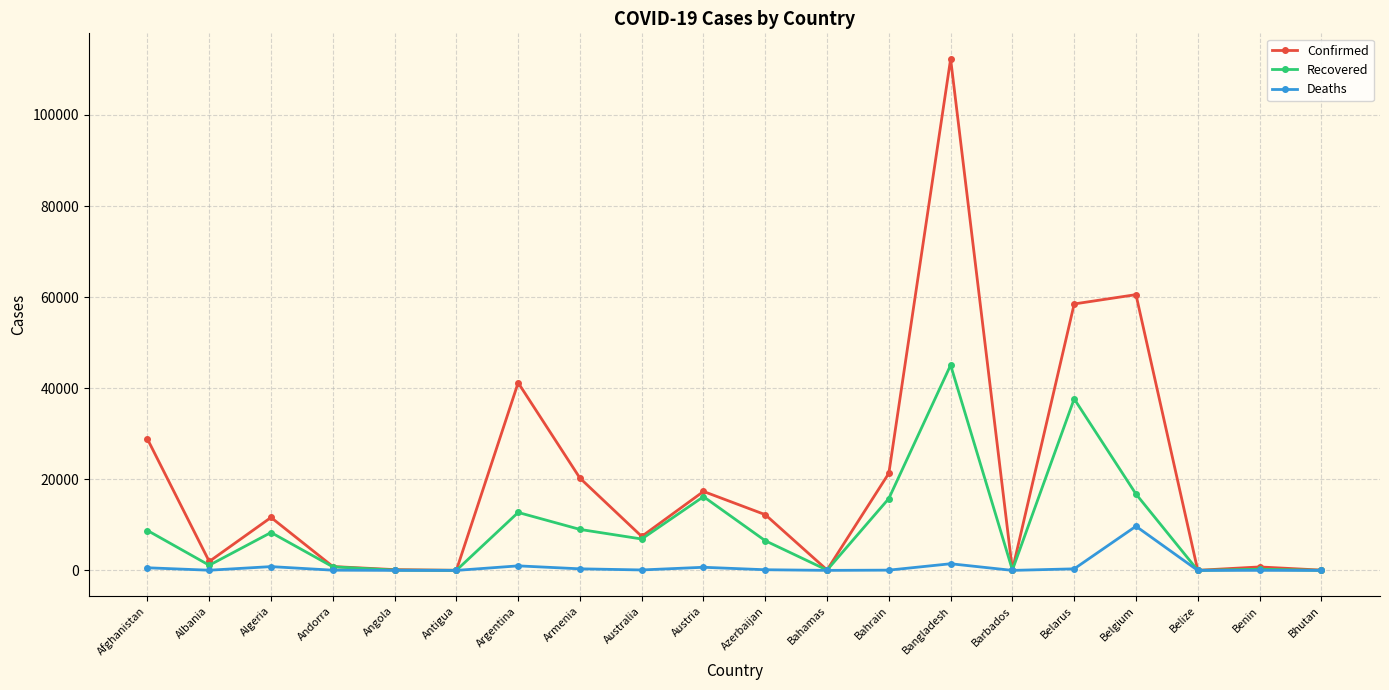

What is the label of the 2nd point from the right?

Benin